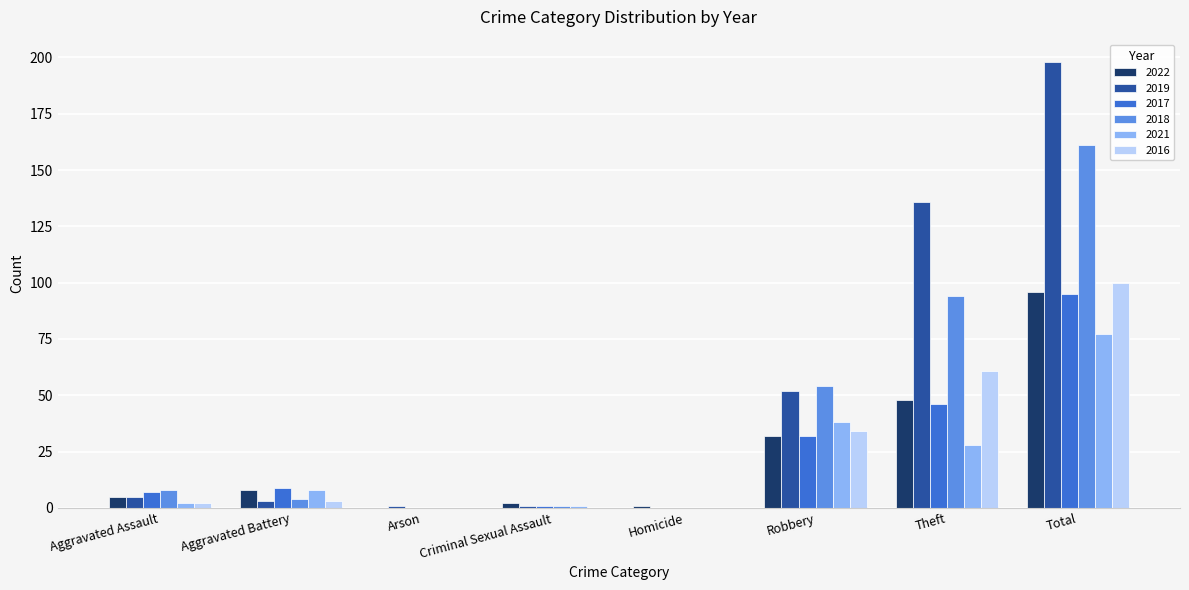

Are the bars horizontal?

No